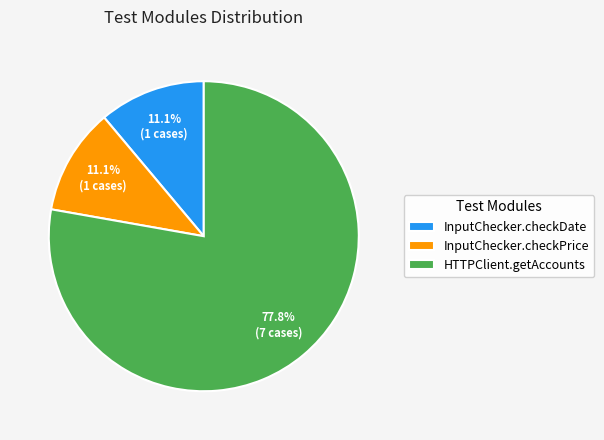

To the nearest percent, what is the difference between the largest and smallest slice percentages?

67%